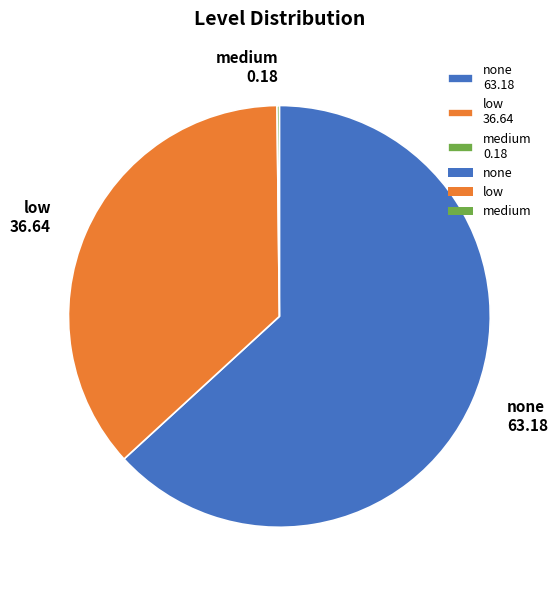

The none 63.18 slice represents 56% of the pie. True or false?

False